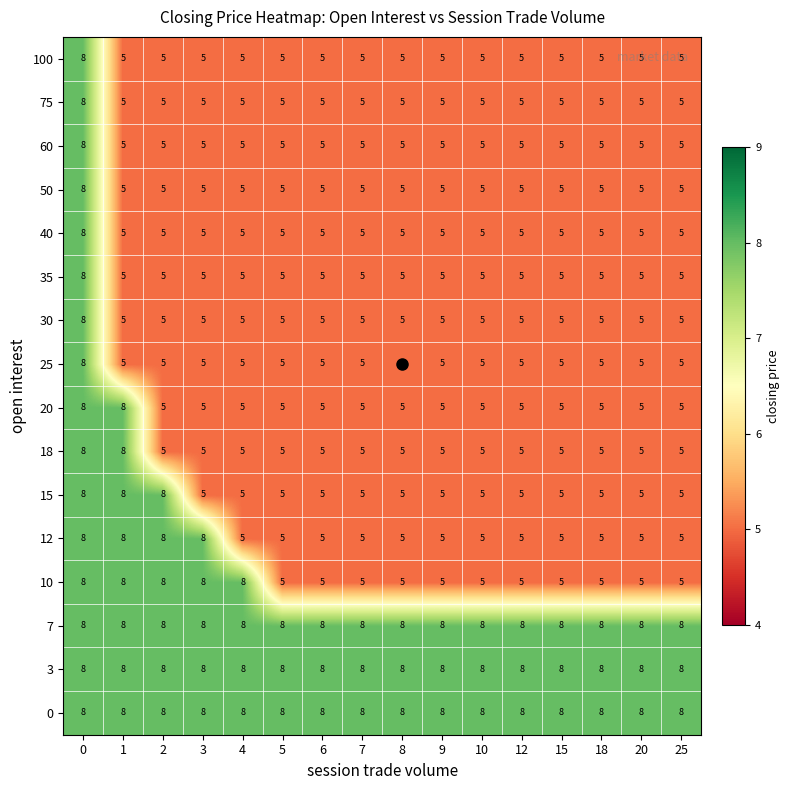

What is the greatest value displayed?

8